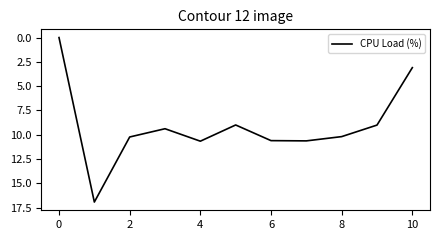

What is the difference between the maximum and minimum values?

16.9